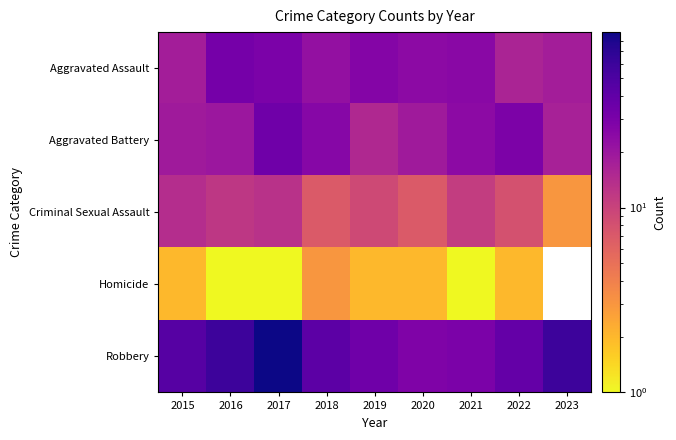

Where is Robbery nearest to the value 58?

2016